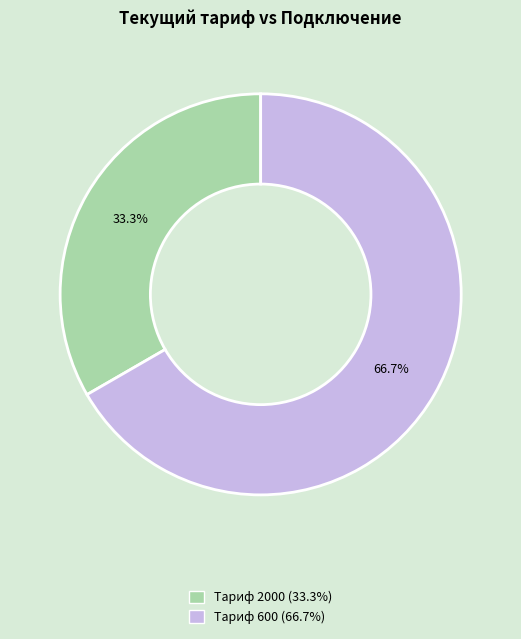

Is there any slice that represents more than half of the pie?

Yes